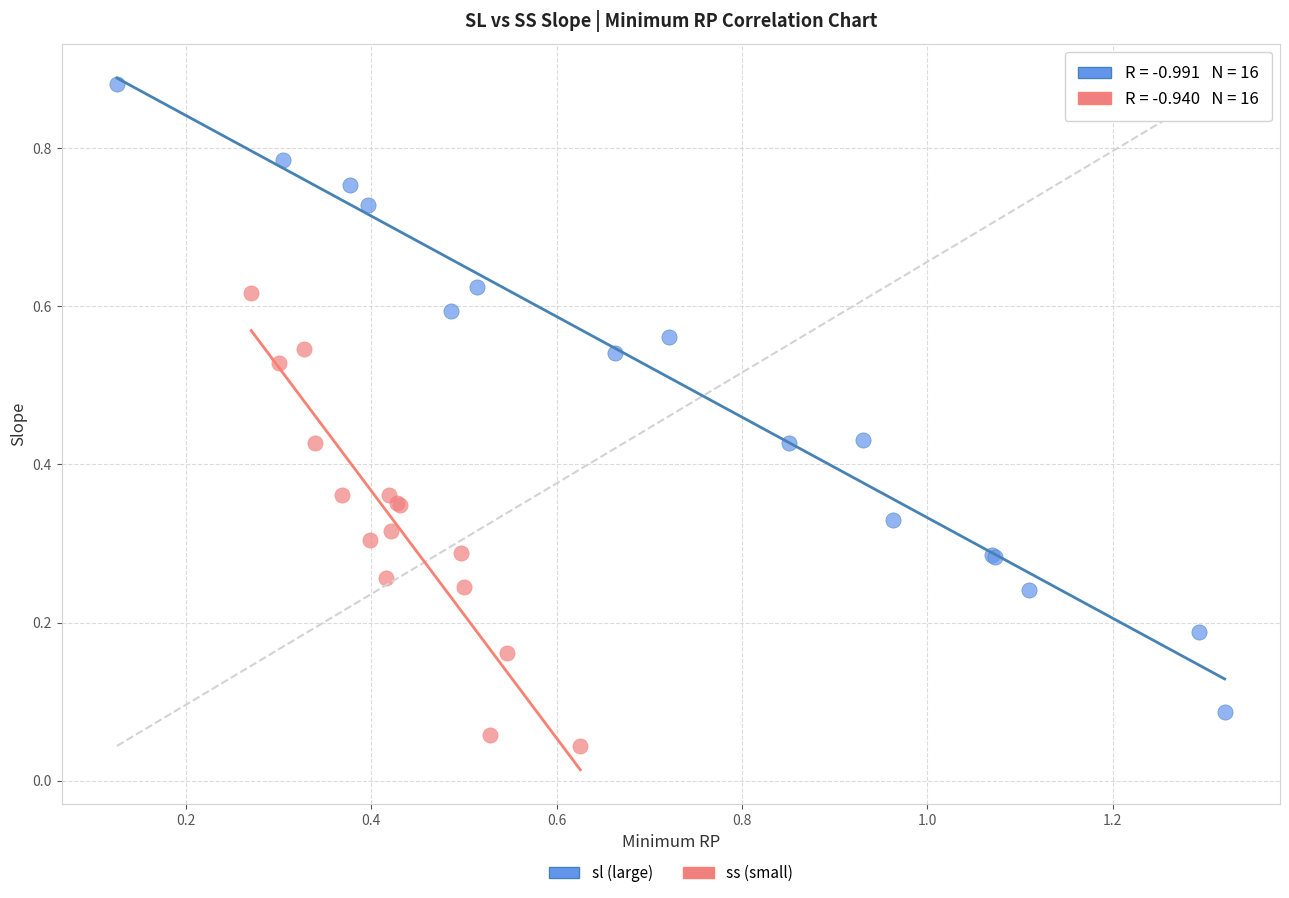

Which series contains the lowest Y value?

ss (small)